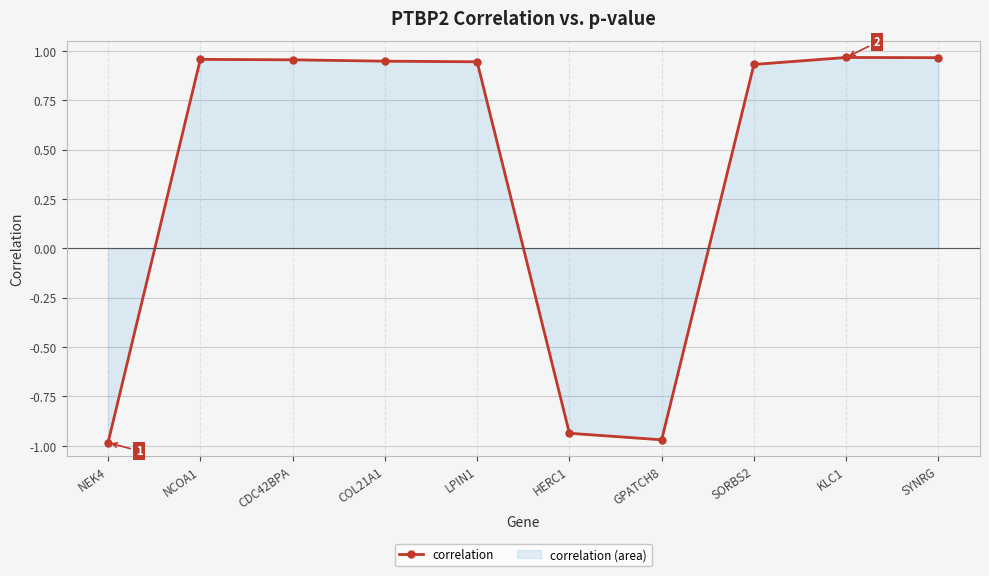

Reading left to right, what are all the values shown in this chart?

-1.0	1.0	1.0	0.9	0.9	-0.9	-1.0	0.9	1.0	1.0